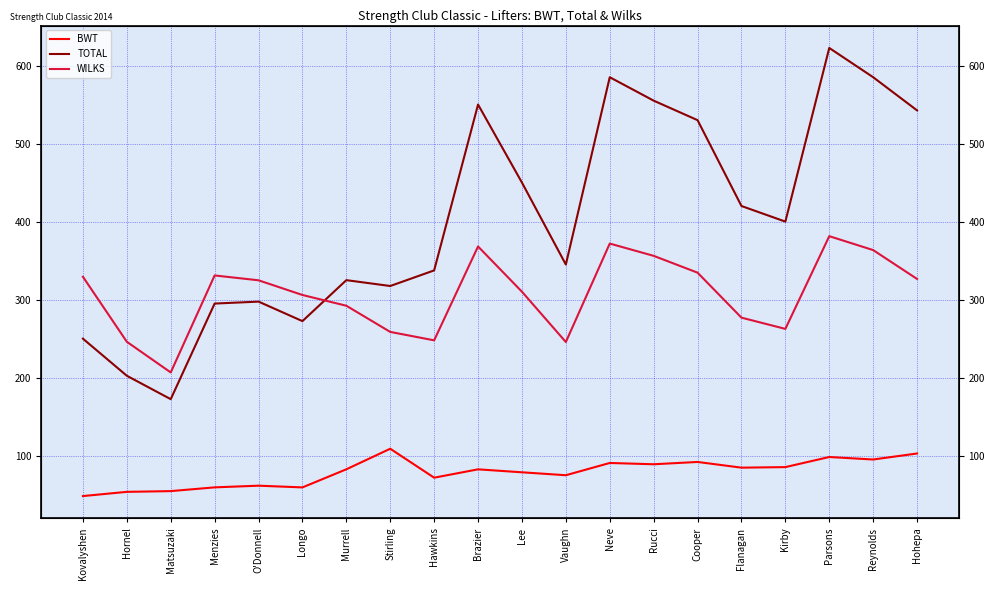

True or false: BWT and TOTAL intersect in this chart.

False